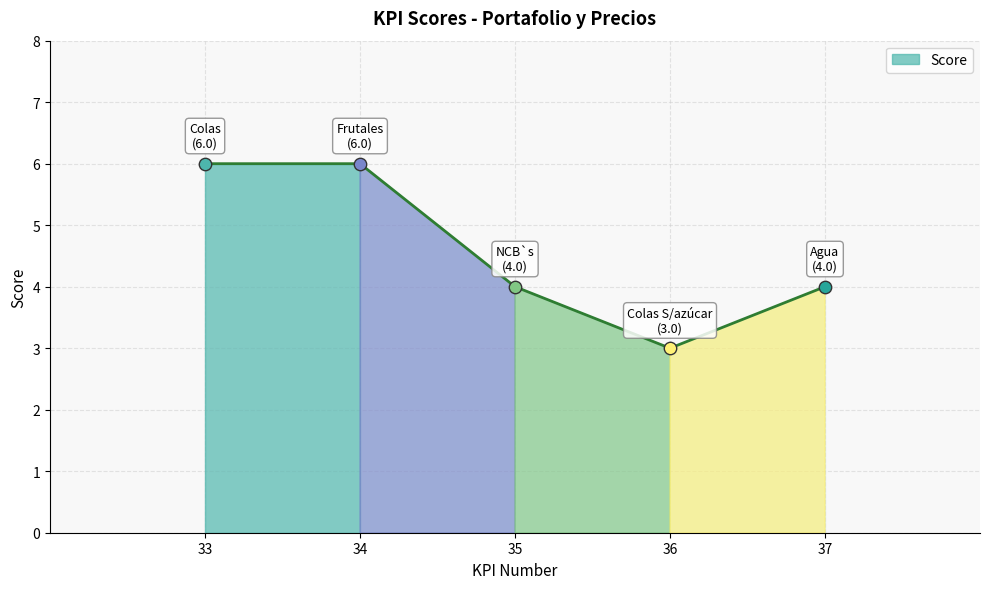

What is the change in value from 34 to 37?

-2